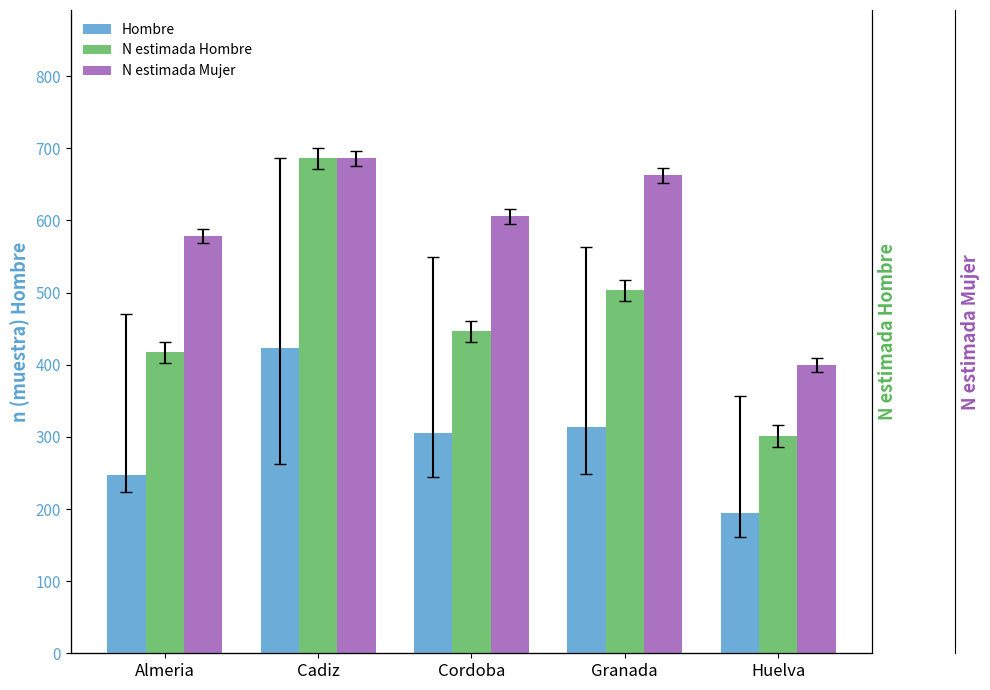

What are all the series names shown in the legend?

Hombre, N estimada Hombre, N estimada Mujer